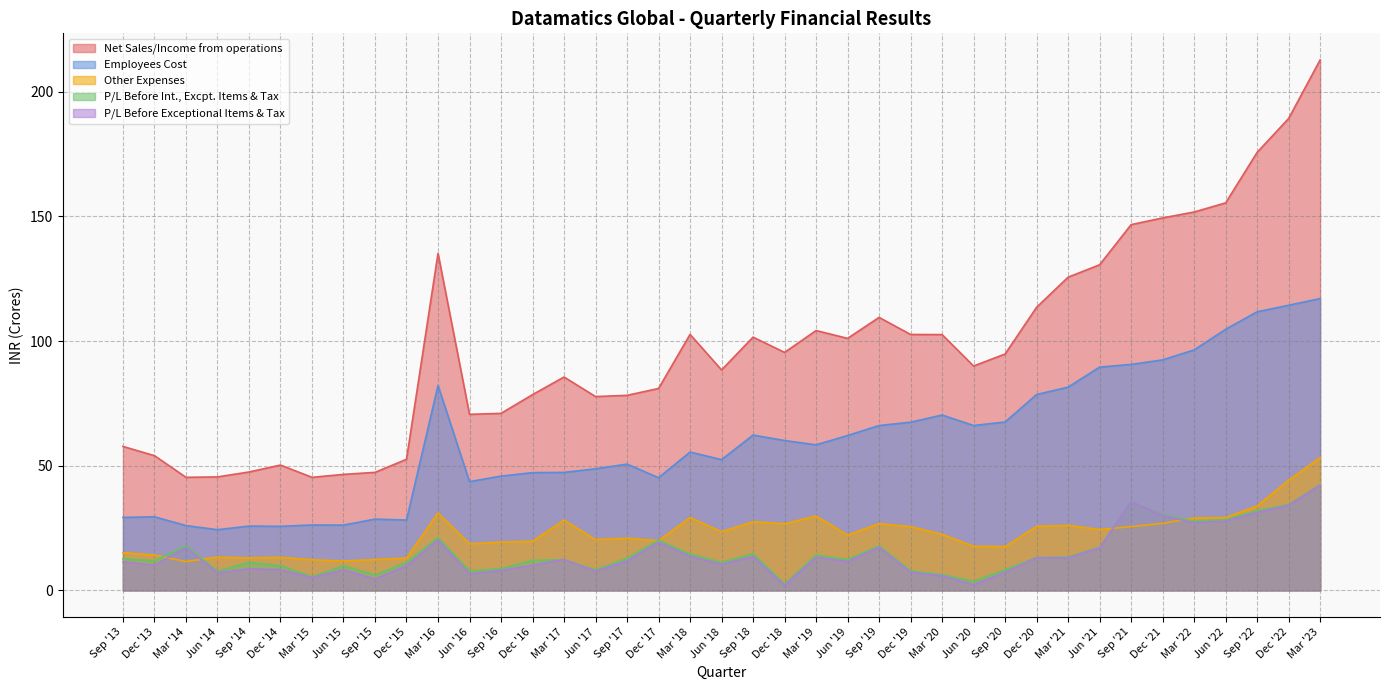

Does the chart have visible grid lines?

Yes